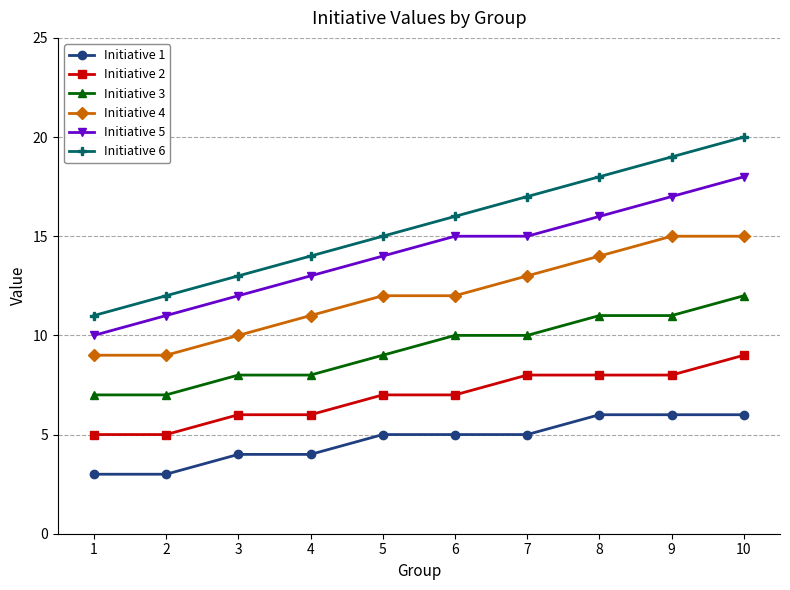

How many data points does each series have?

10